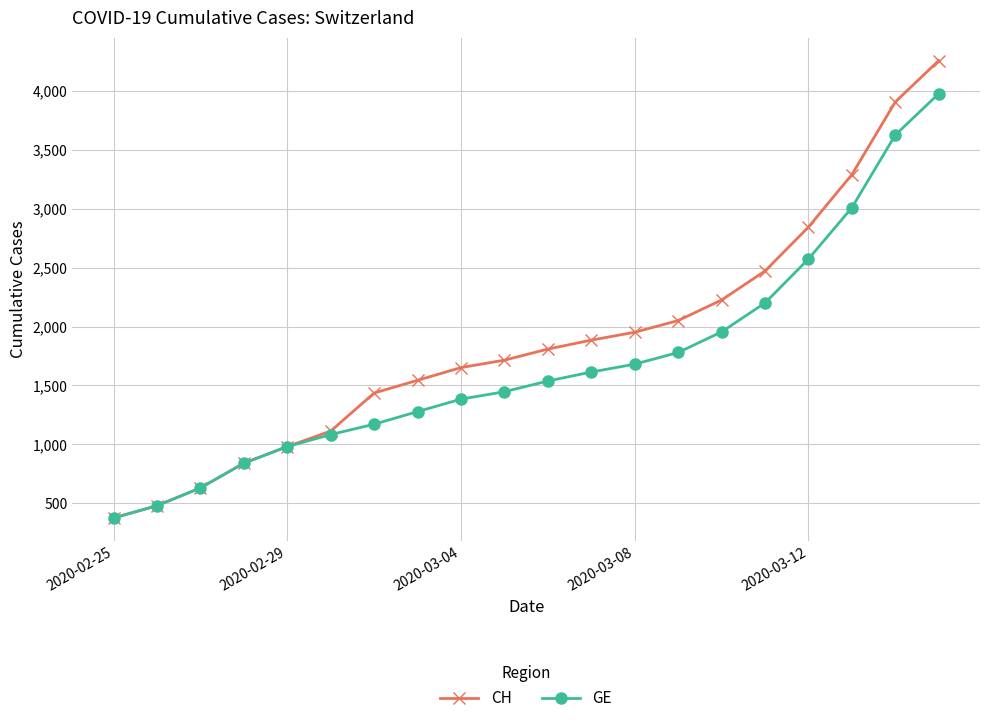

What are all the series names shown in the legend?

CH, GE